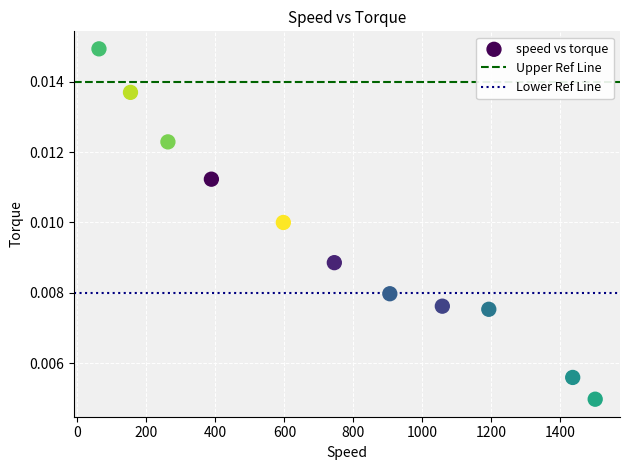

What is the average X value?

754.5